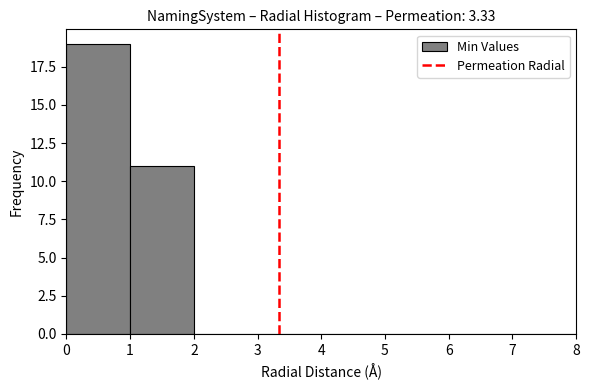

Which range on the x-axis has the tallest bar?

0 to 1